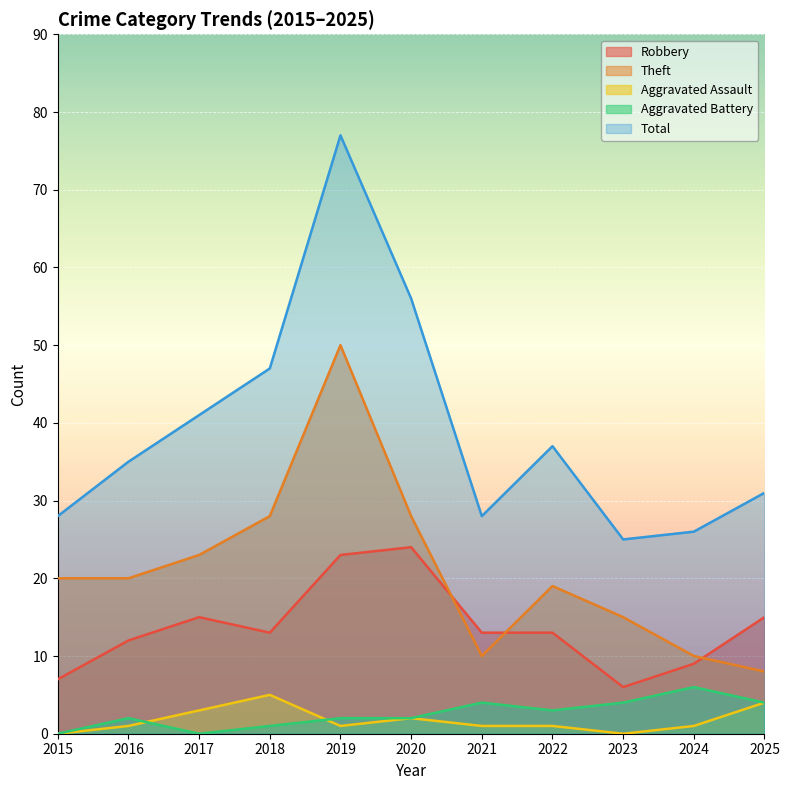

At 2020, list the series in order from smallest to largest.

Aggravated Assault, Aggravated Battery, Robbery, Theft, Total